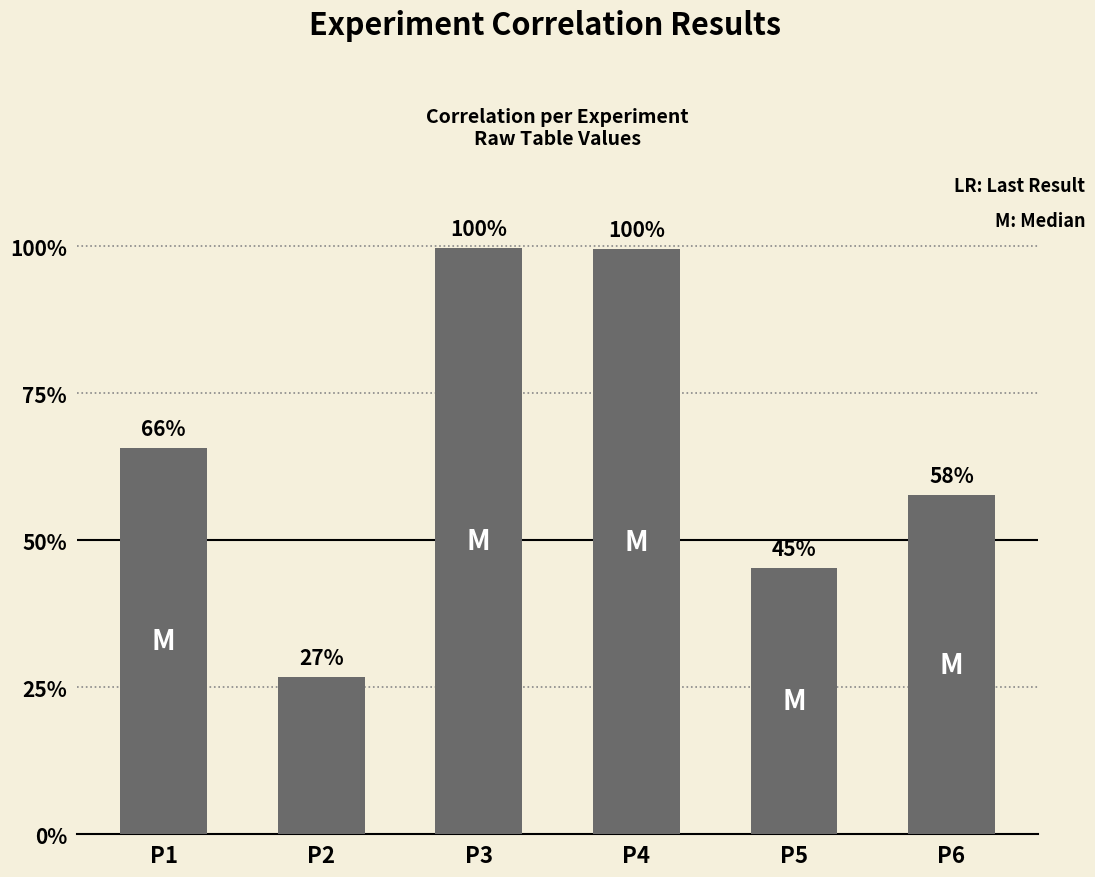

Which label corresponds to the smallest value in the chart?

P2